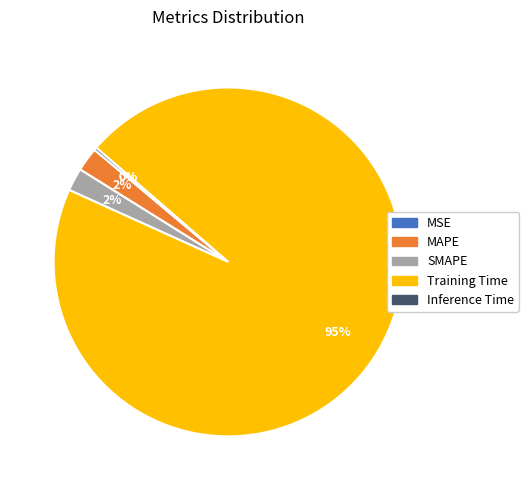

Is there any slice that represents more than half of the pie?

Yes